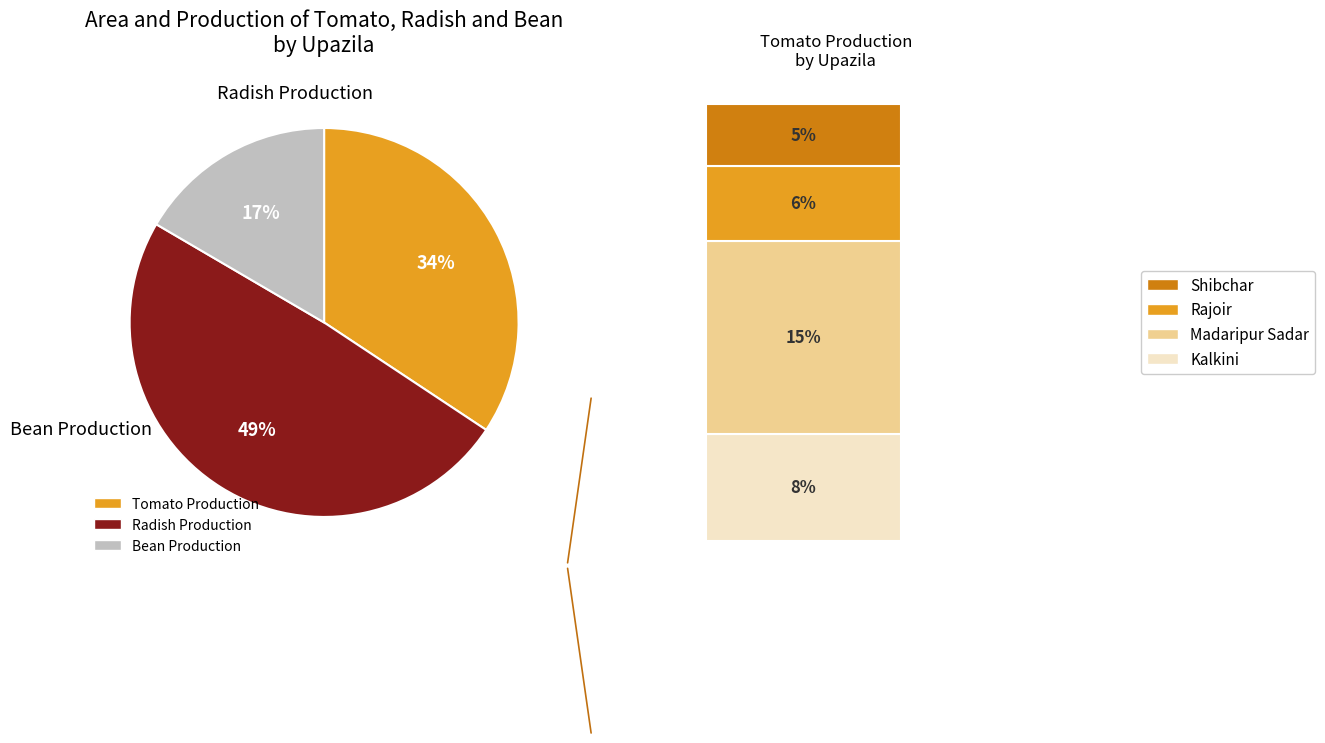

Is there a majority slice in this chart?

No